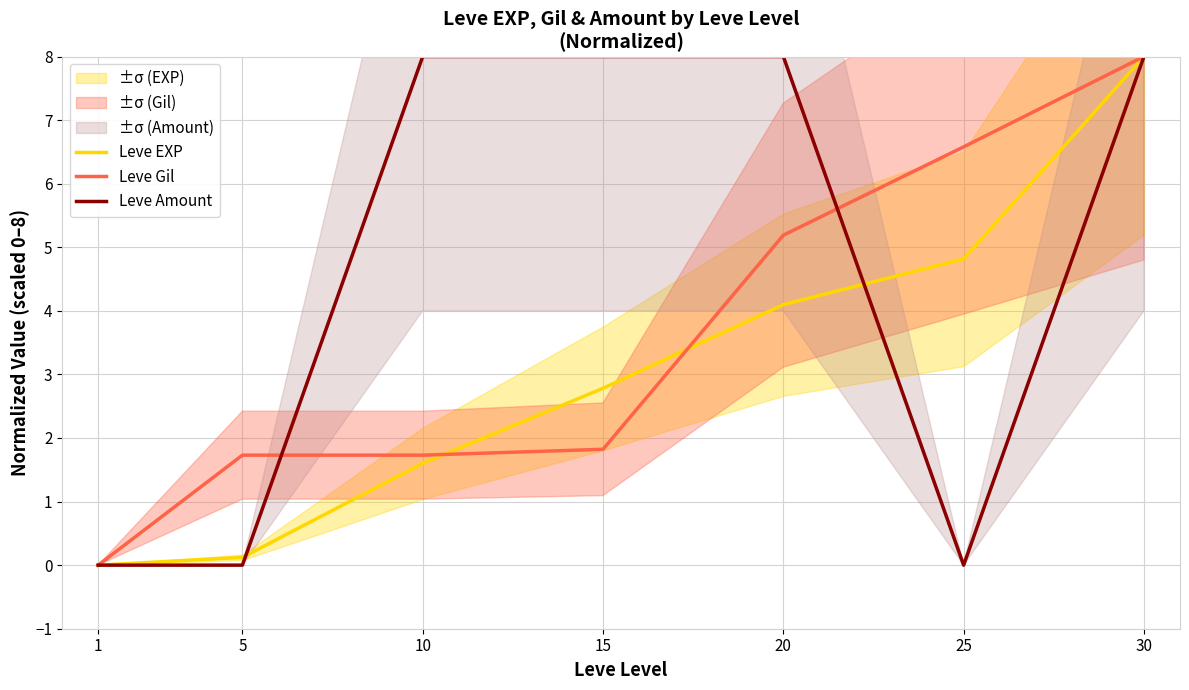

What are all the series names shown in the legend?

Leve EXP, Leve Gil, Leve Amount